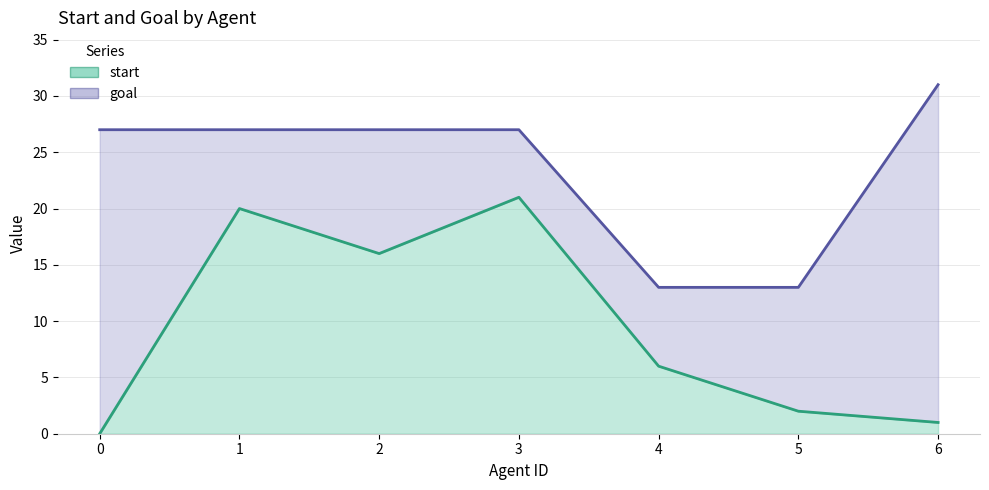

The value of goal at 3 is 38. True or false?

False